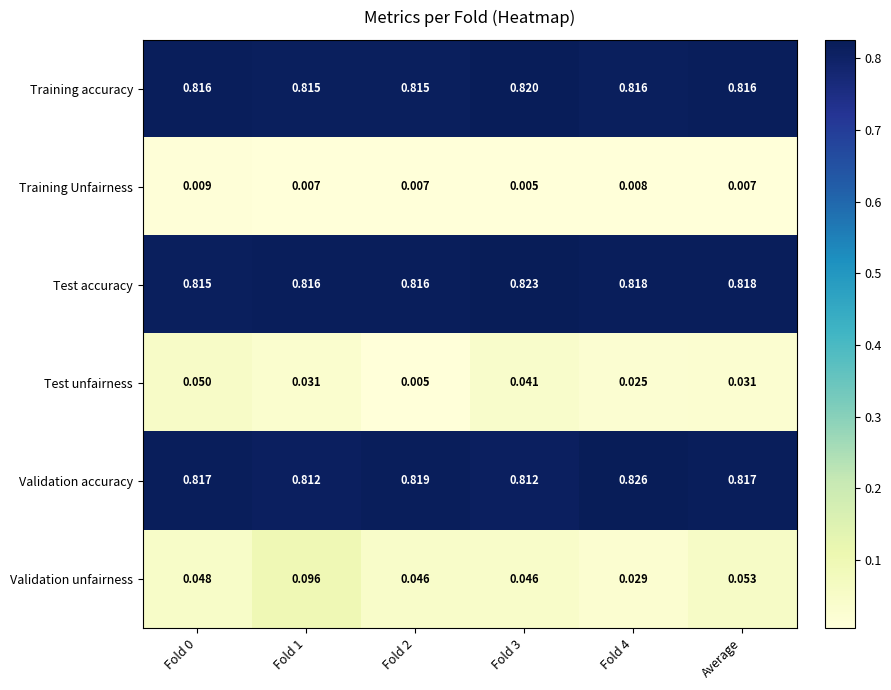

At Fold 4, list the series in order from largest to smallest.

Validation accuracy, Test accuracy, Training accuracy, Validation unfairness, Test unfairness, Training Unfairness